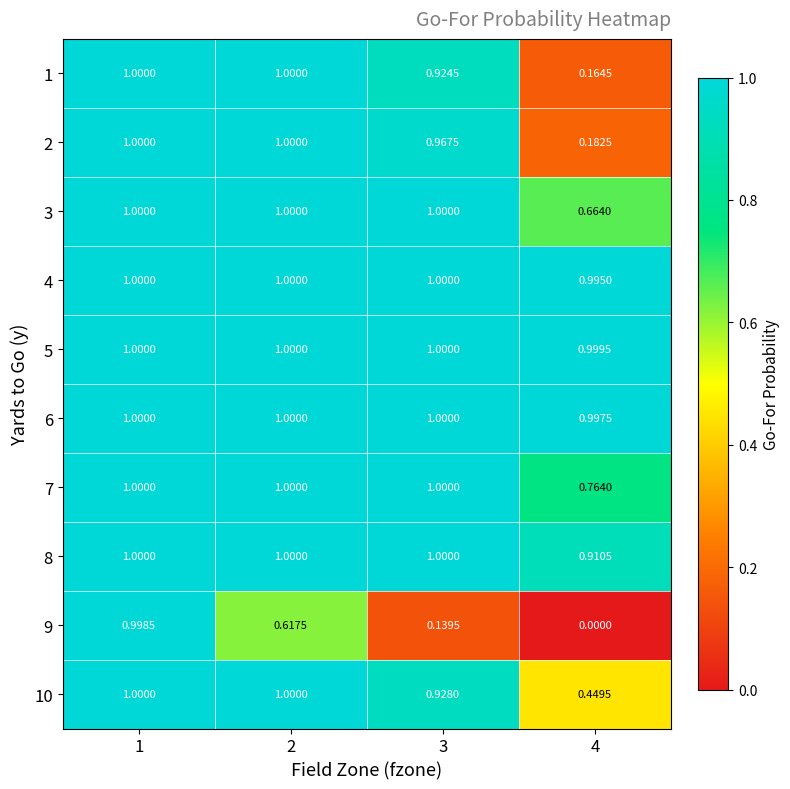

Which series has the largest total across all categories?

5